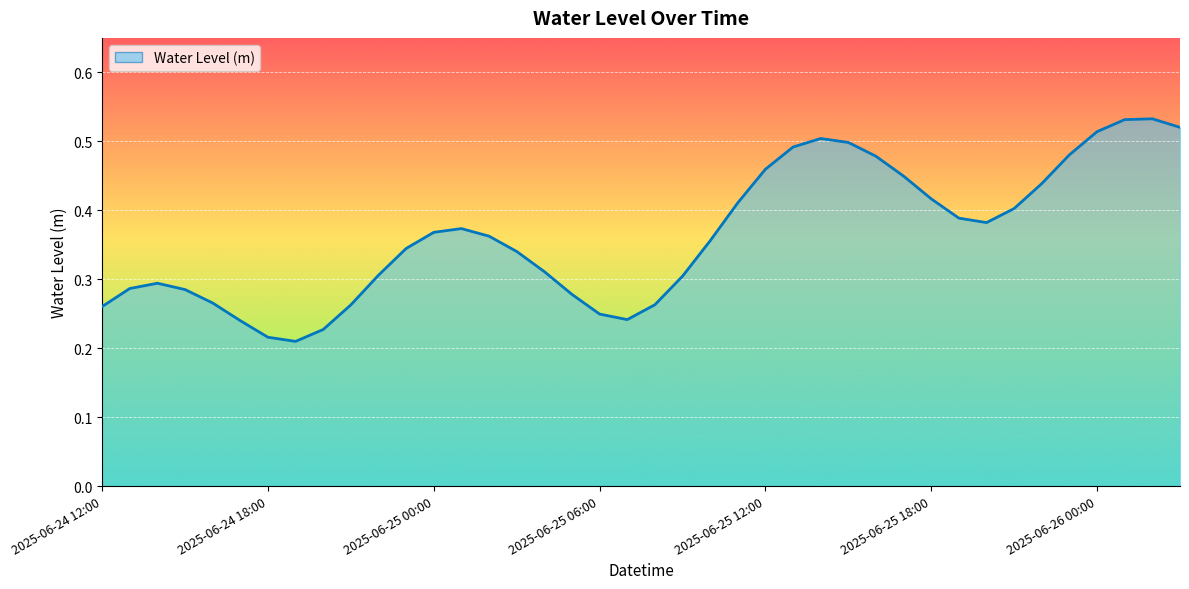

How many lines are shown in the chart?

1